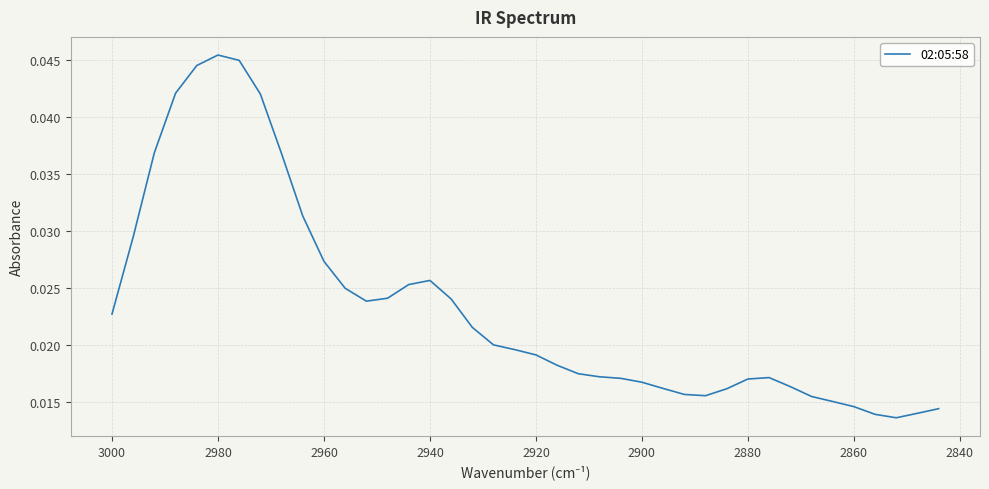

Is it true that the value at 2980 is 0.0?

False